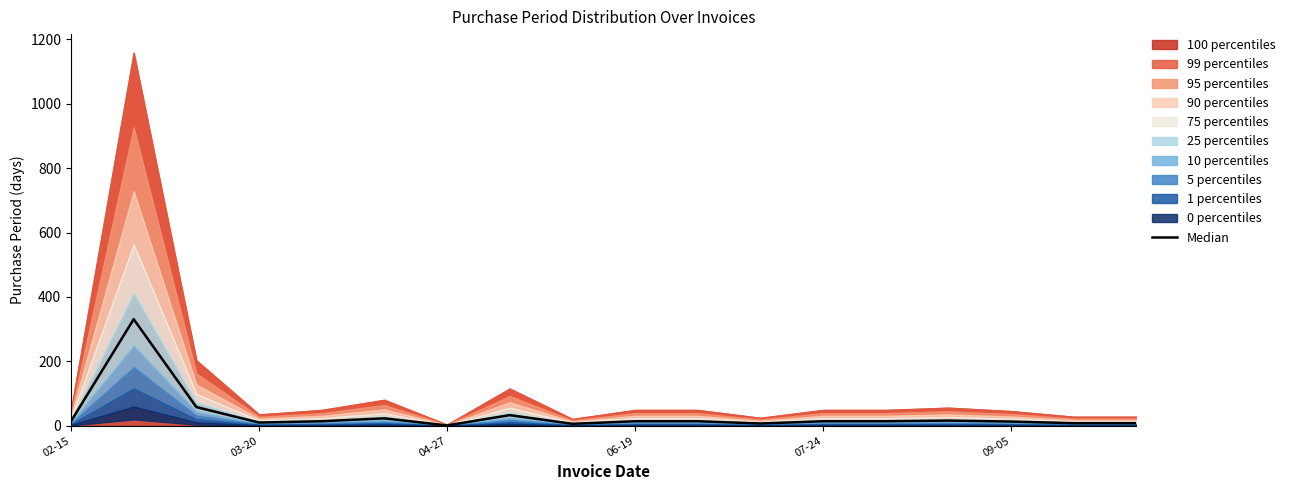

At which category does the chart reach its minimum across all series?

04-27